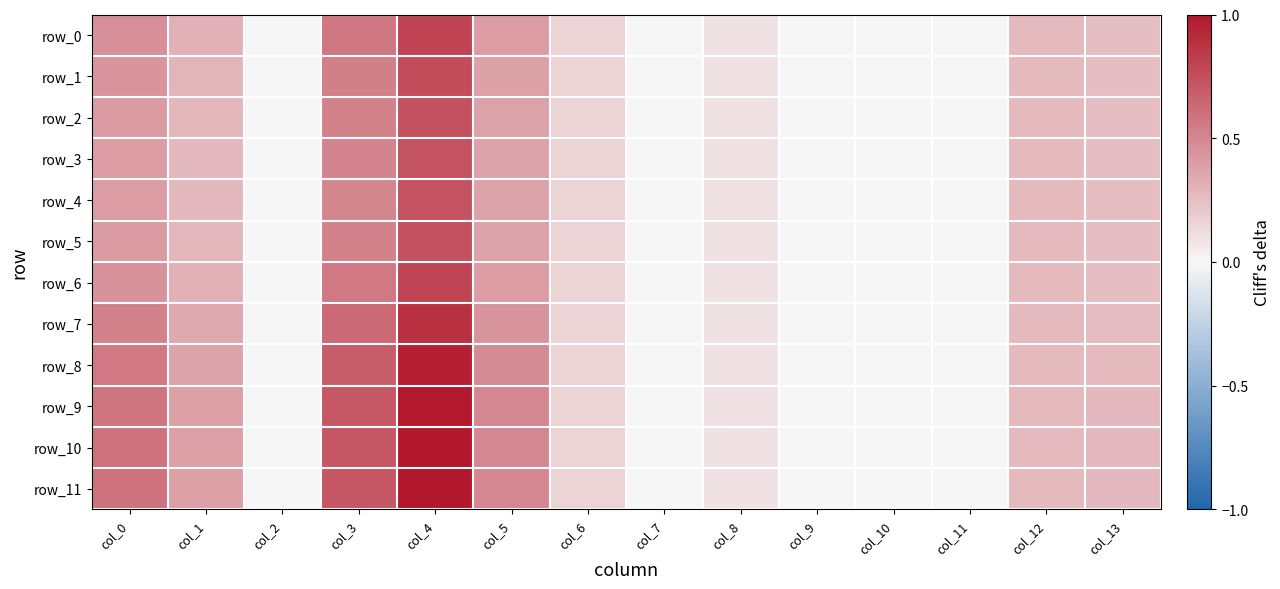

Count the row_4 values in the range 0 to 1.

14